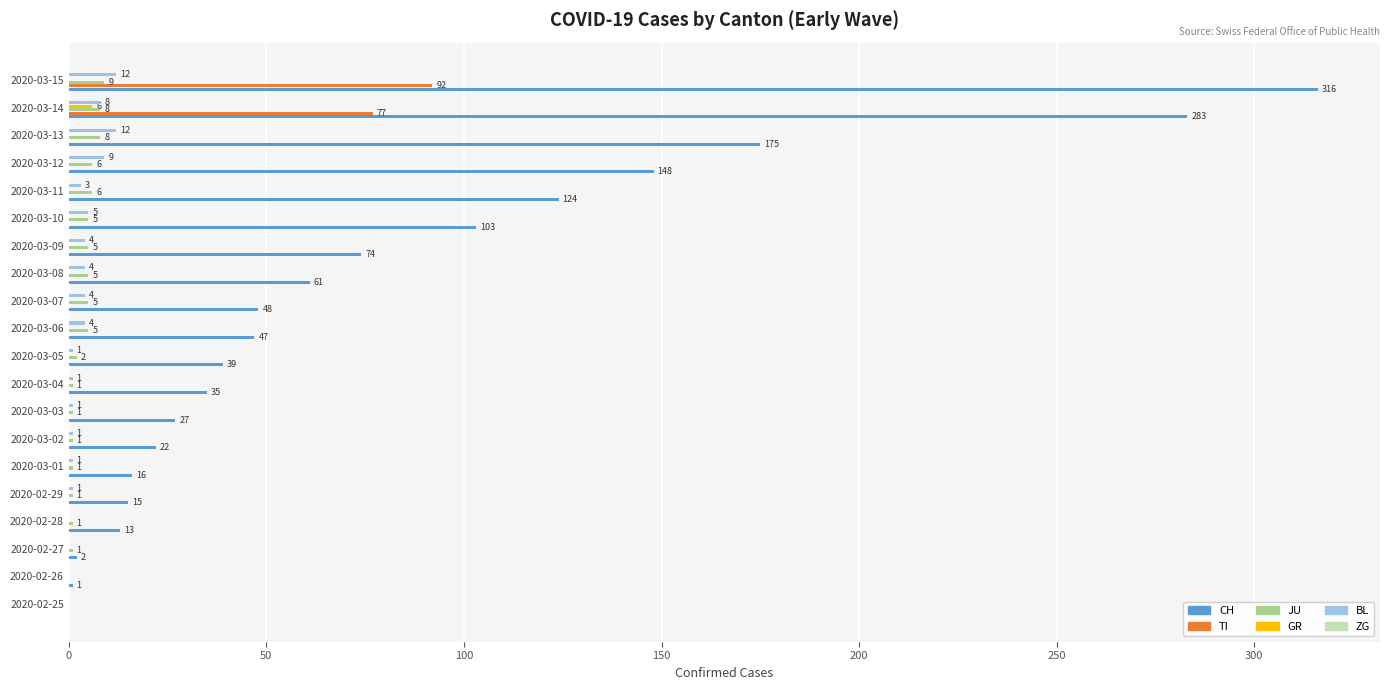

What is the sum of all JU values?

71